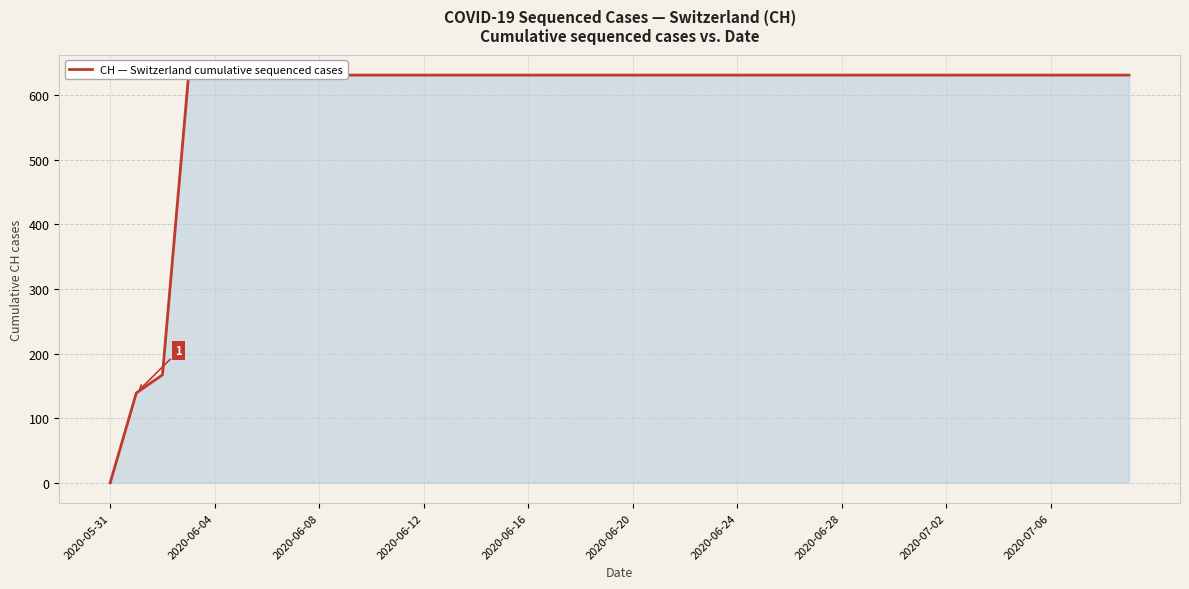

True or false: the data has more than 2 interior local peaks.

False